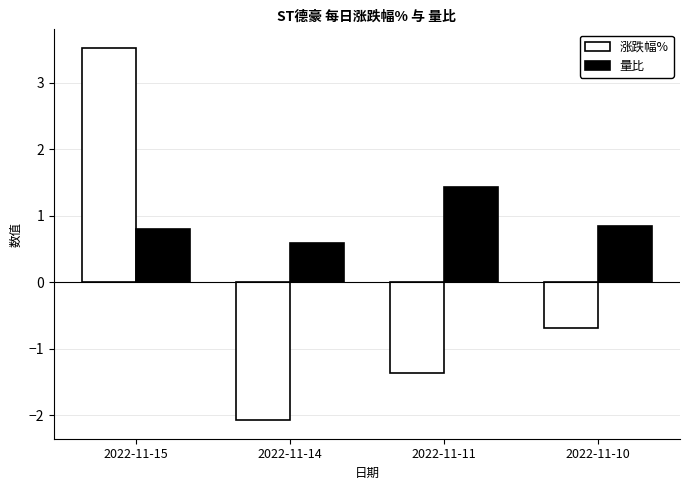

Rank the series by their average value, from highest to lowest.

量比, 涨跌幅%